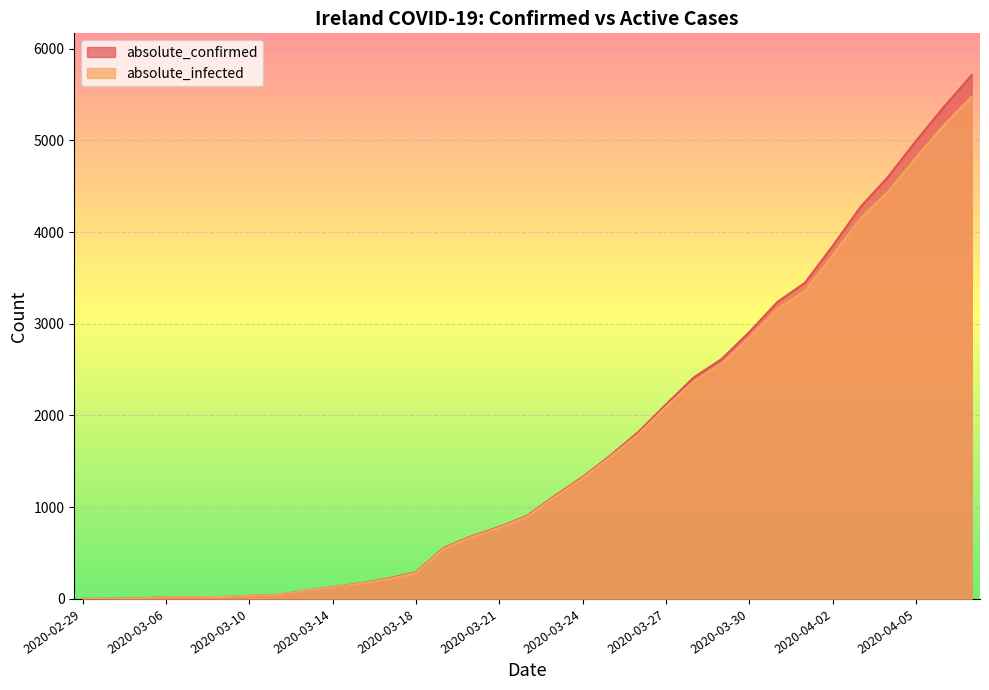

At which category is the sum across all series the highest?

2020-04-07